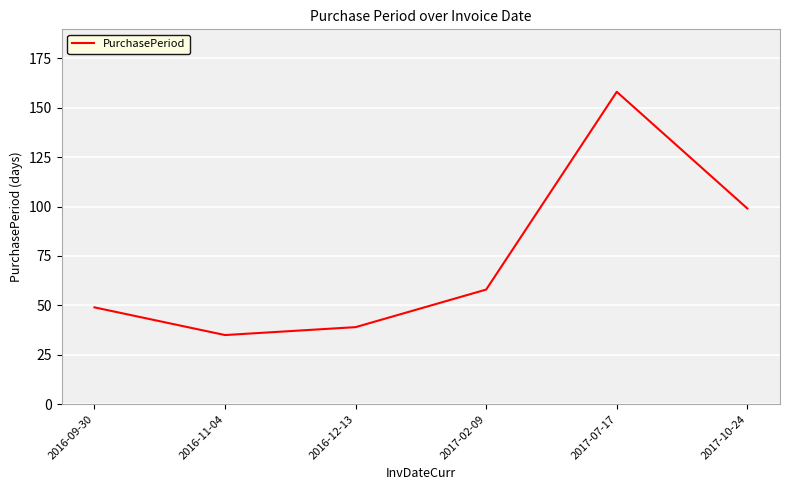

Between 2016-11-04 and 2017-07-17, which is larger?

2017-07-17